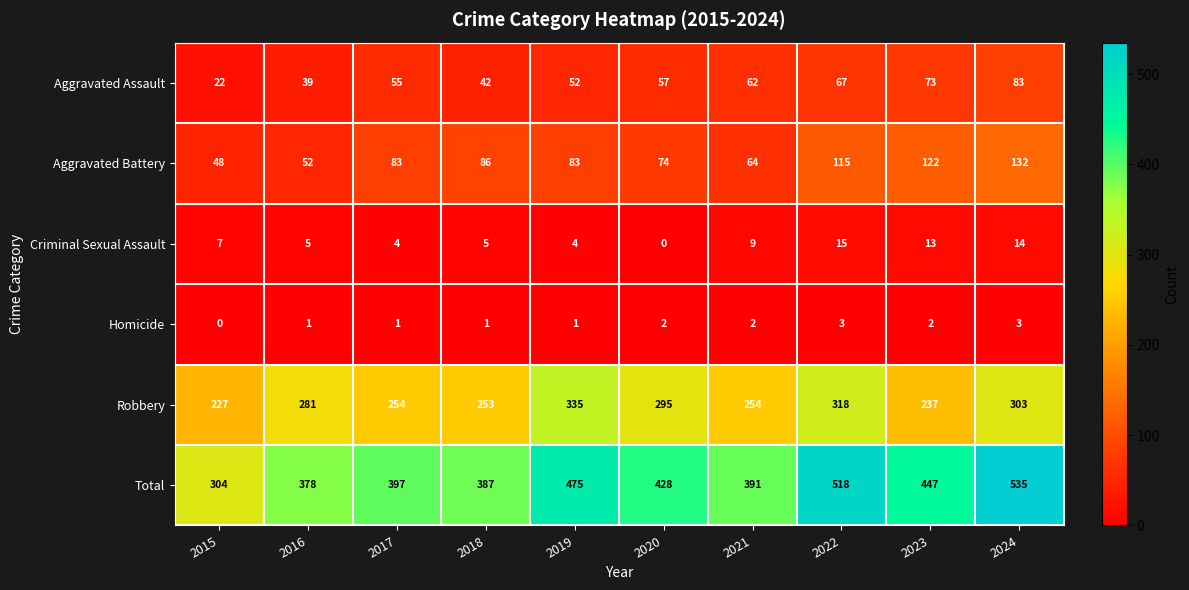

Which series has the widest spread of values?

Total